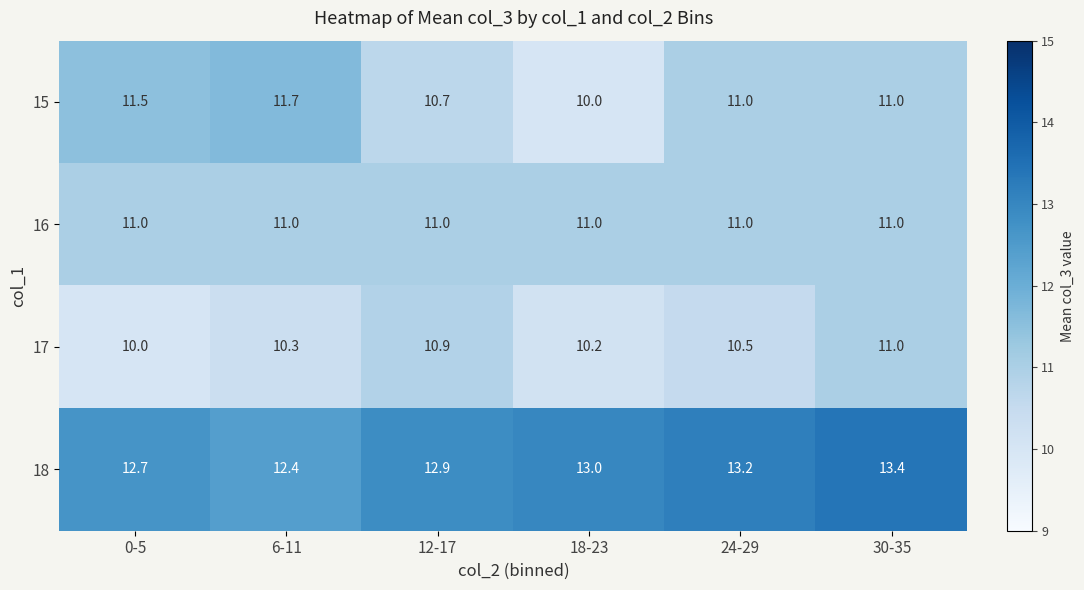

What is the spread (max minus min) of values at 6-11?

2.1